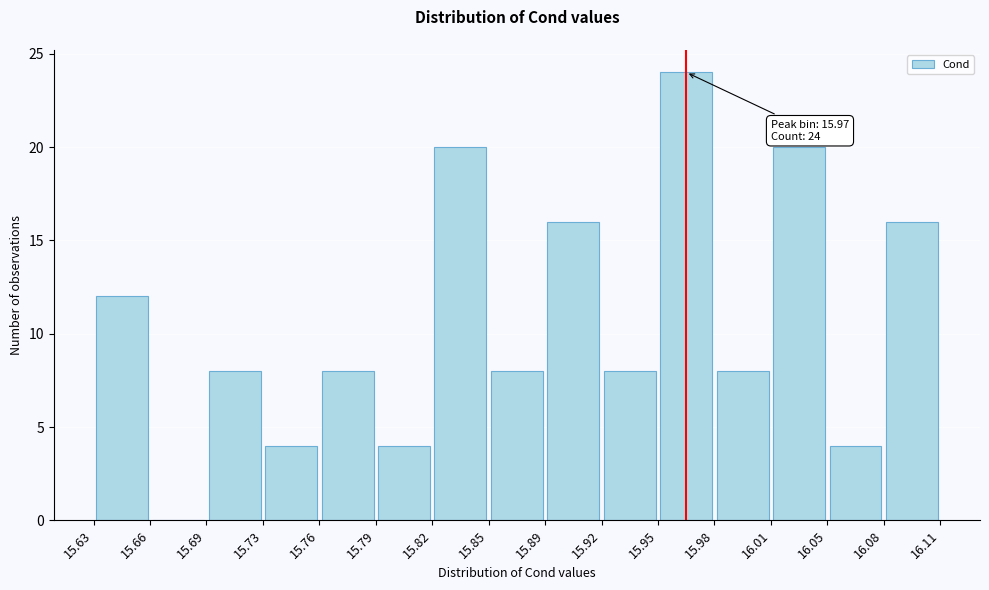

Over which range of the x-axis is the bar tallest?

15.95 to 15.98